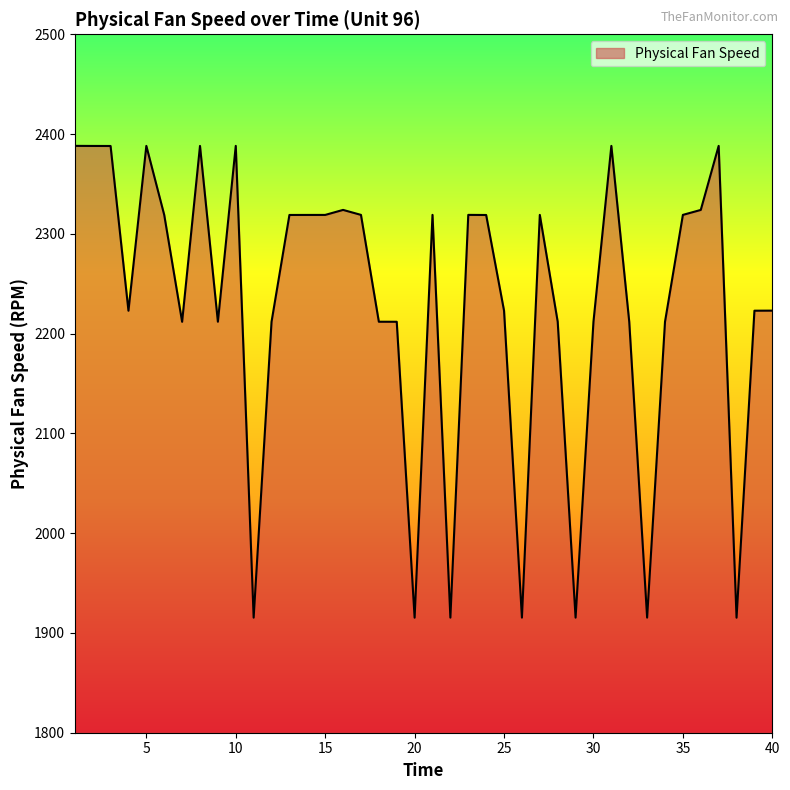

What is the minimum value shown in the chart?

1915.3